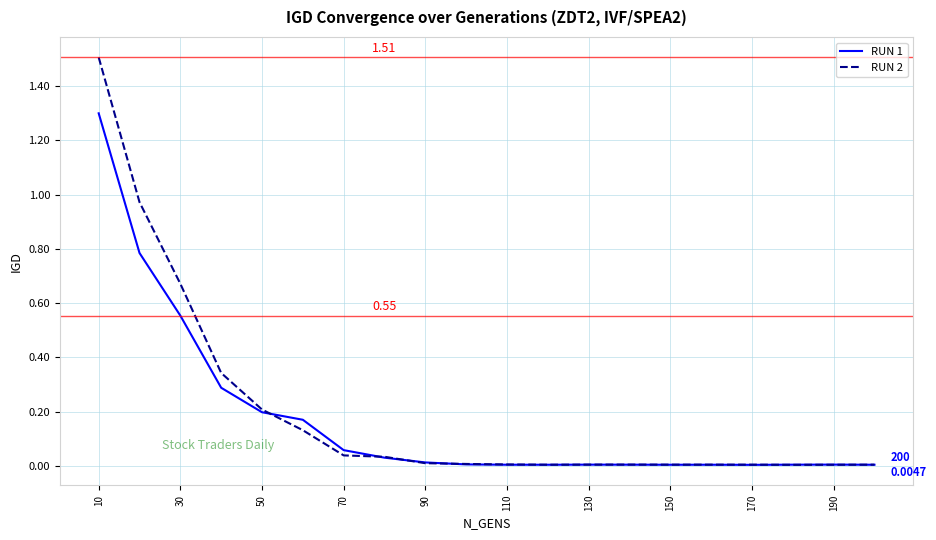

List the series in order of their peak value, highest first.

RUN 2, RUN 1